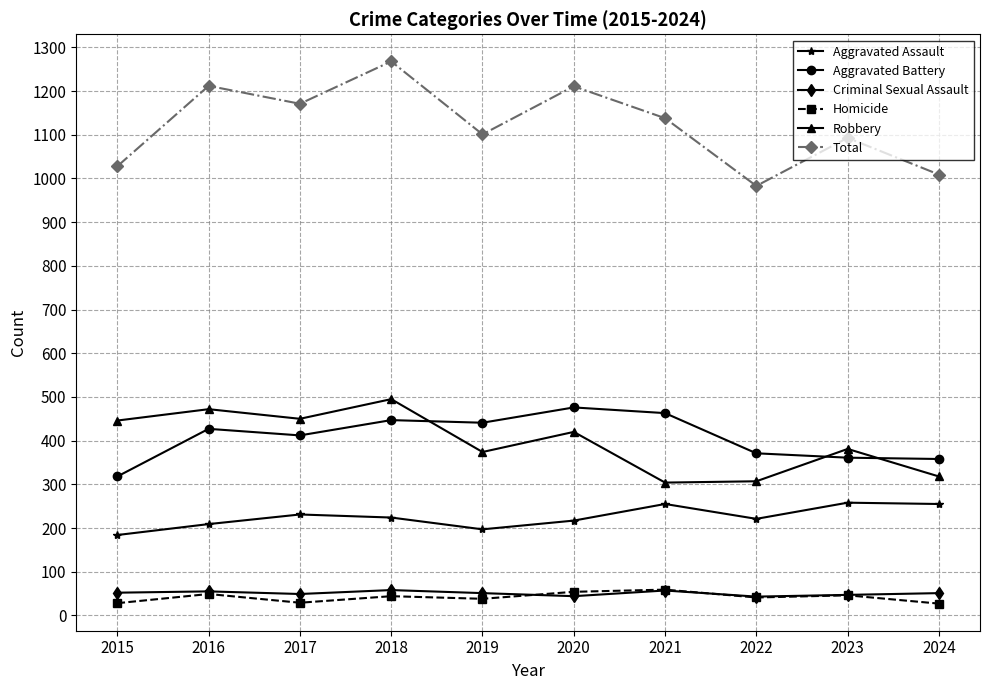

At how many categories does at least one series exceed 1108?

5